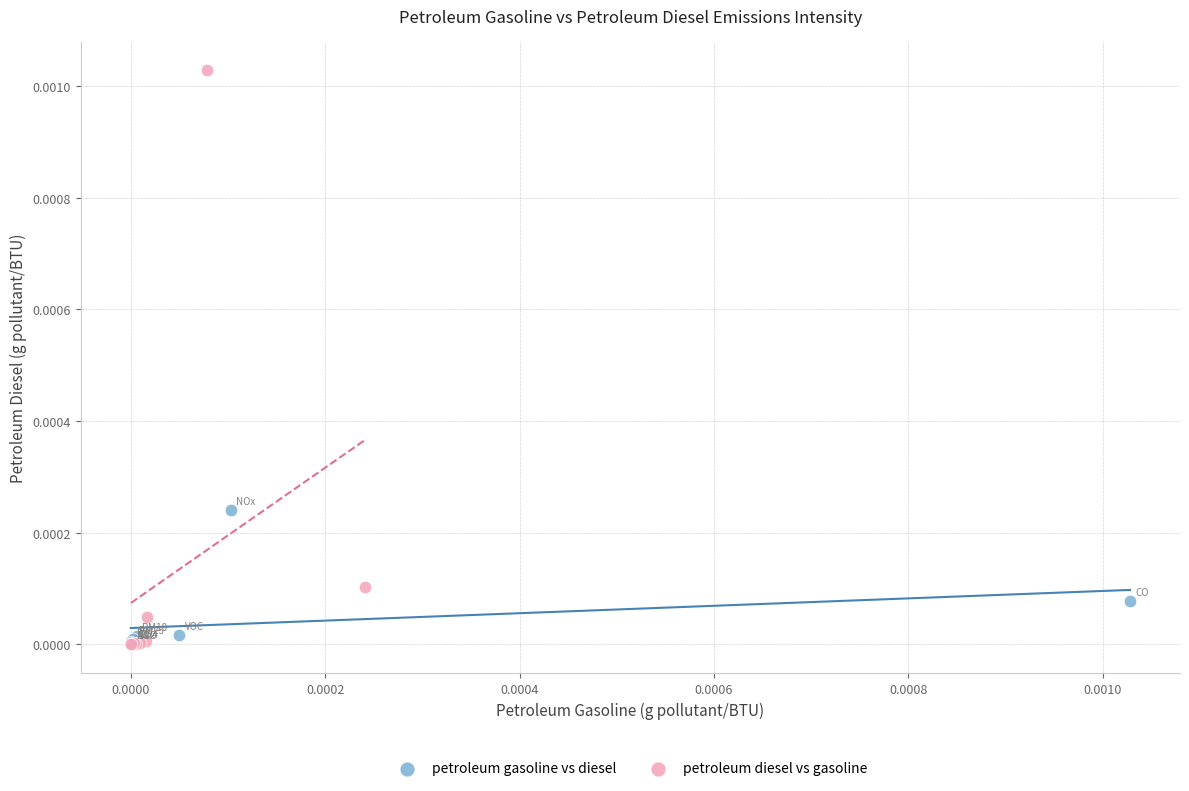

Which series has the largest Y range (max minus min)?

petroleum diesel vs gasoline